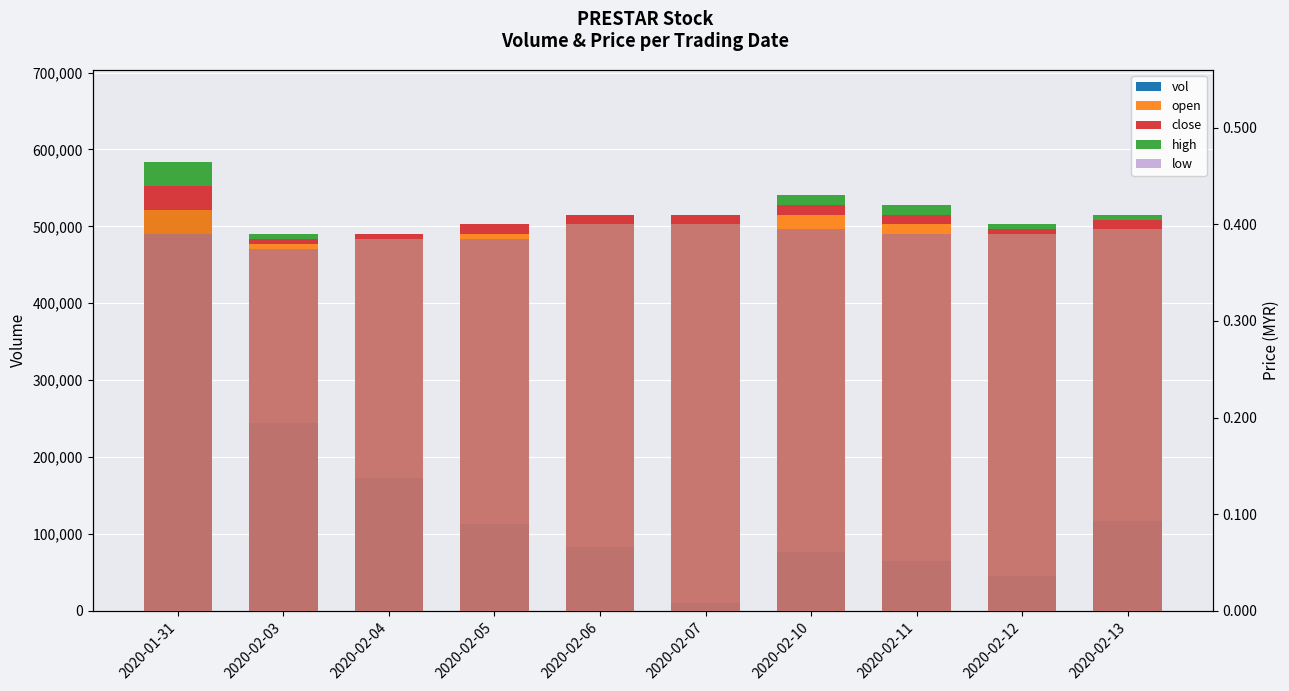

Between 2020-02-12 and 2020-02-10, which is larger?

2020-02-10